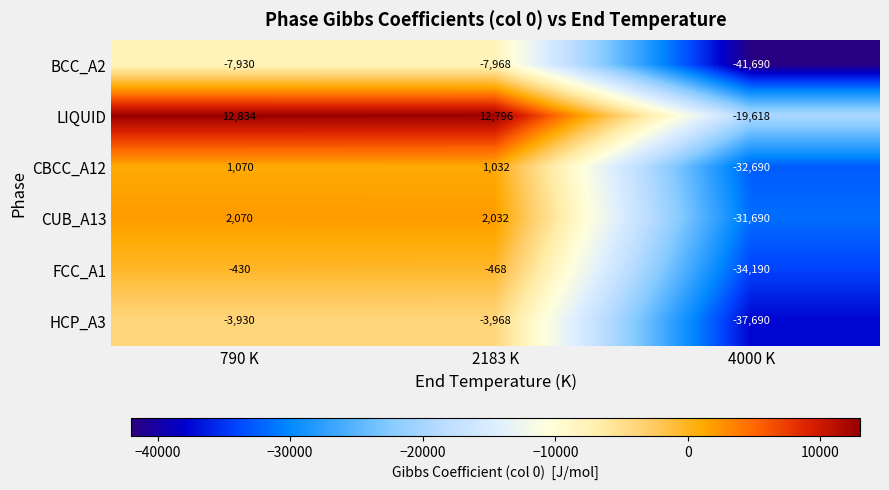

The LIQUID series shows -33297 at 4000 K. True or false?

False